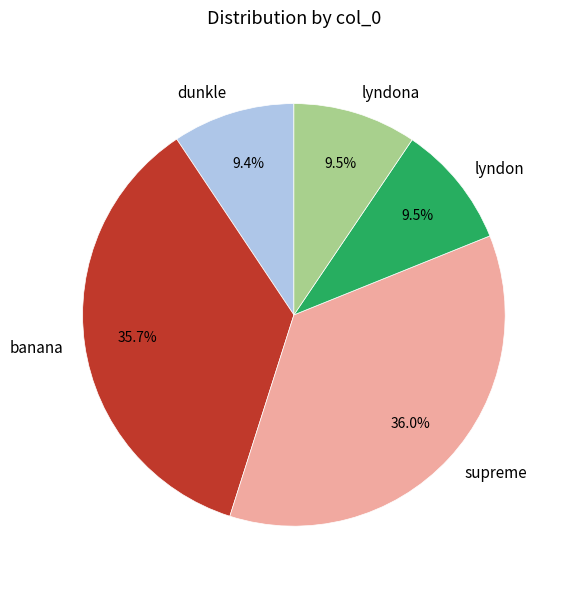

Is it true that supreme is 31% of the pie?

False